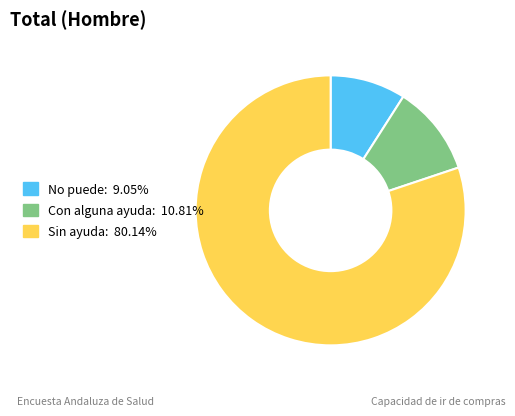

Does Sin ayuda account for over 50% of the chart?

Yes